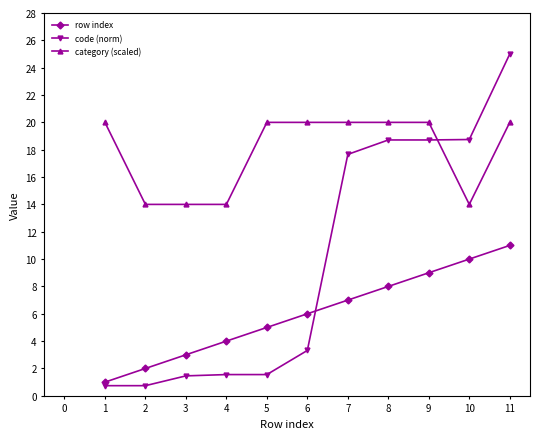

What is the difference between the row index values at 8 and 6?

2.0